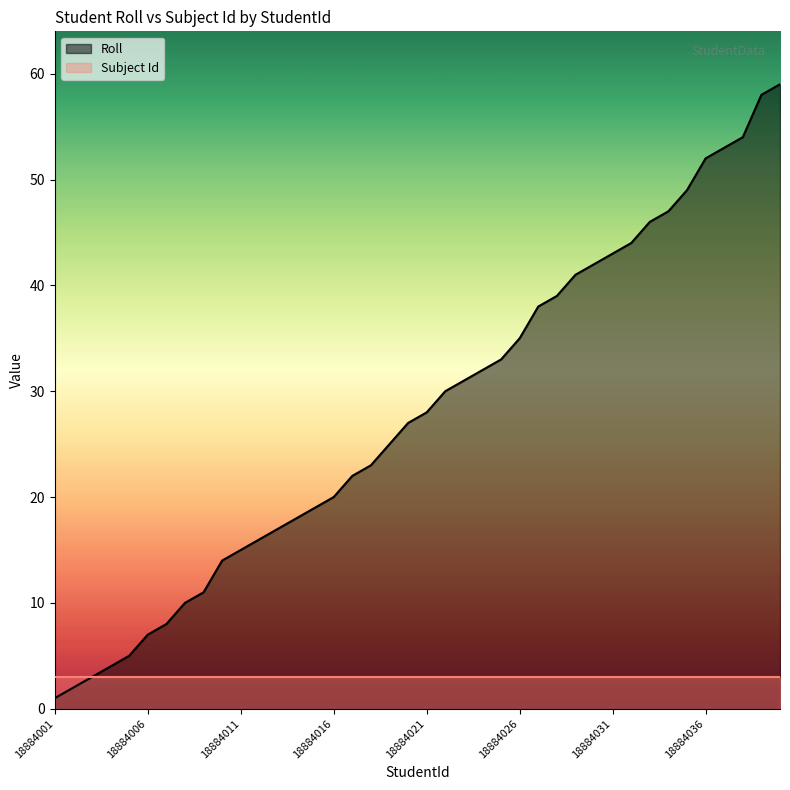

What is the change in value from 18884020 to 18884029?

+14